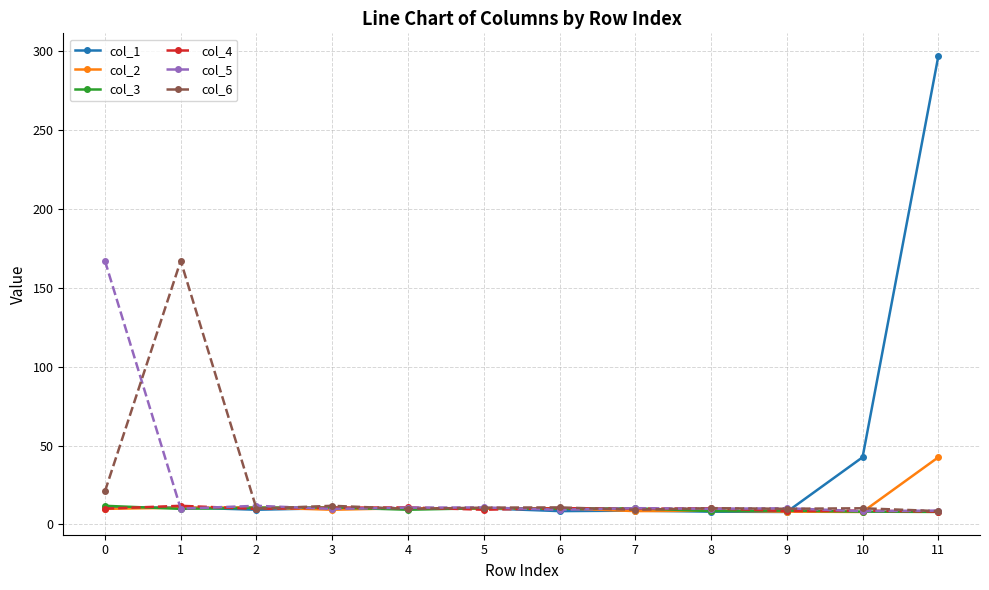

How many series are shown in this chart?

6